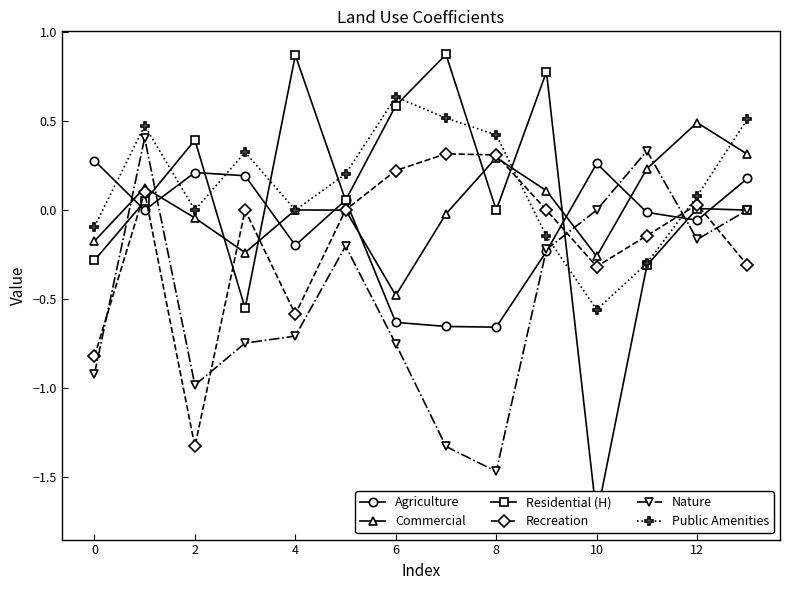

Is the value of Nature at 2 greater than the value of Agriculture at 2?

No